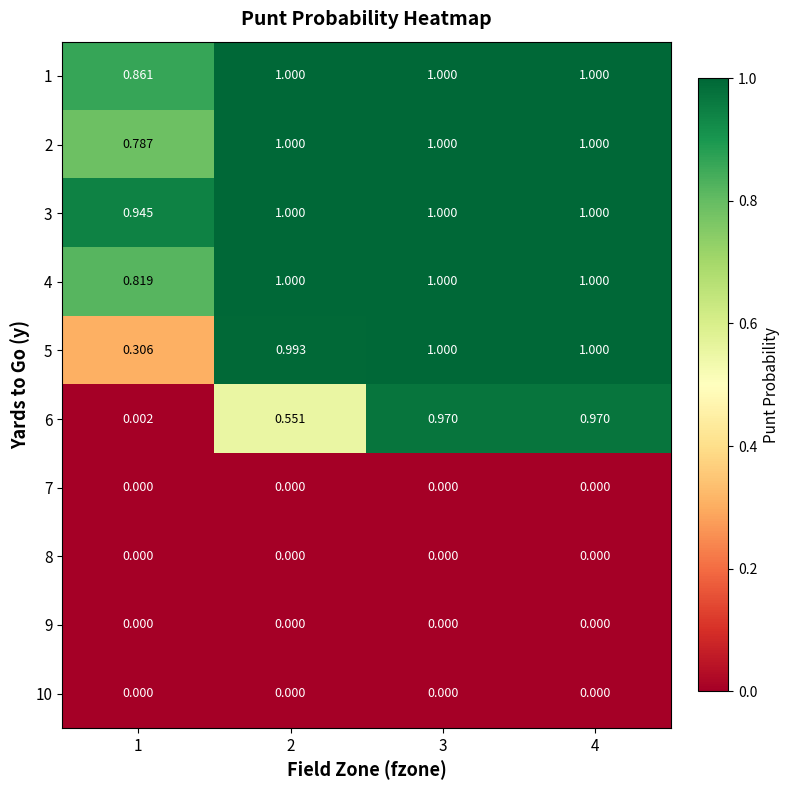

Is the value of 7 at 3 greater than the value of 6 at 2?

No